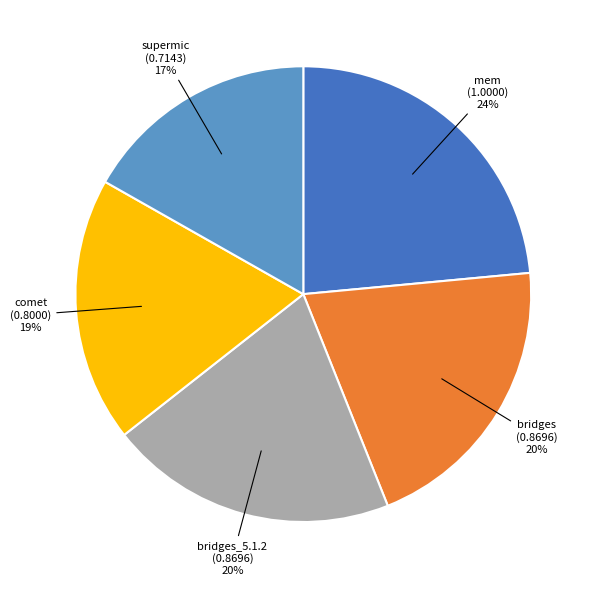

The mem slice represents 36% of the pie. True or false?

False